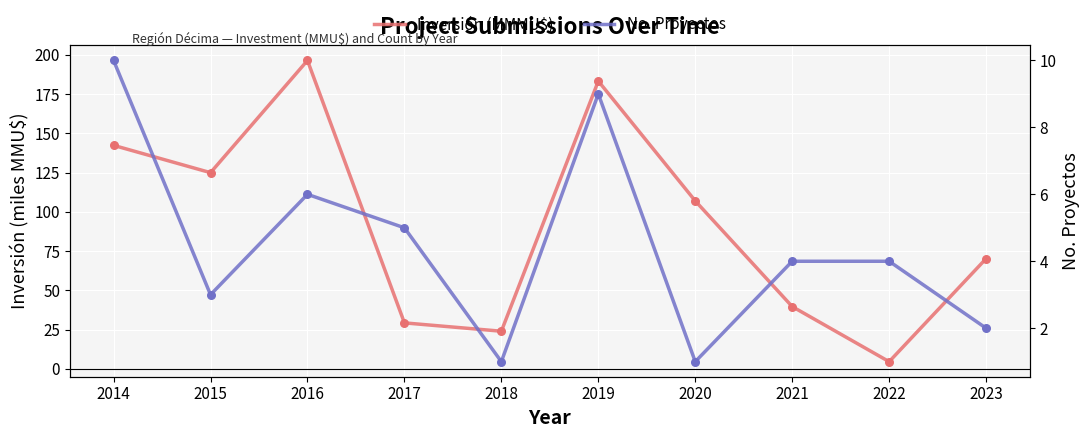

Which series has the largest total across all categories?

Inversión (MMMU$)